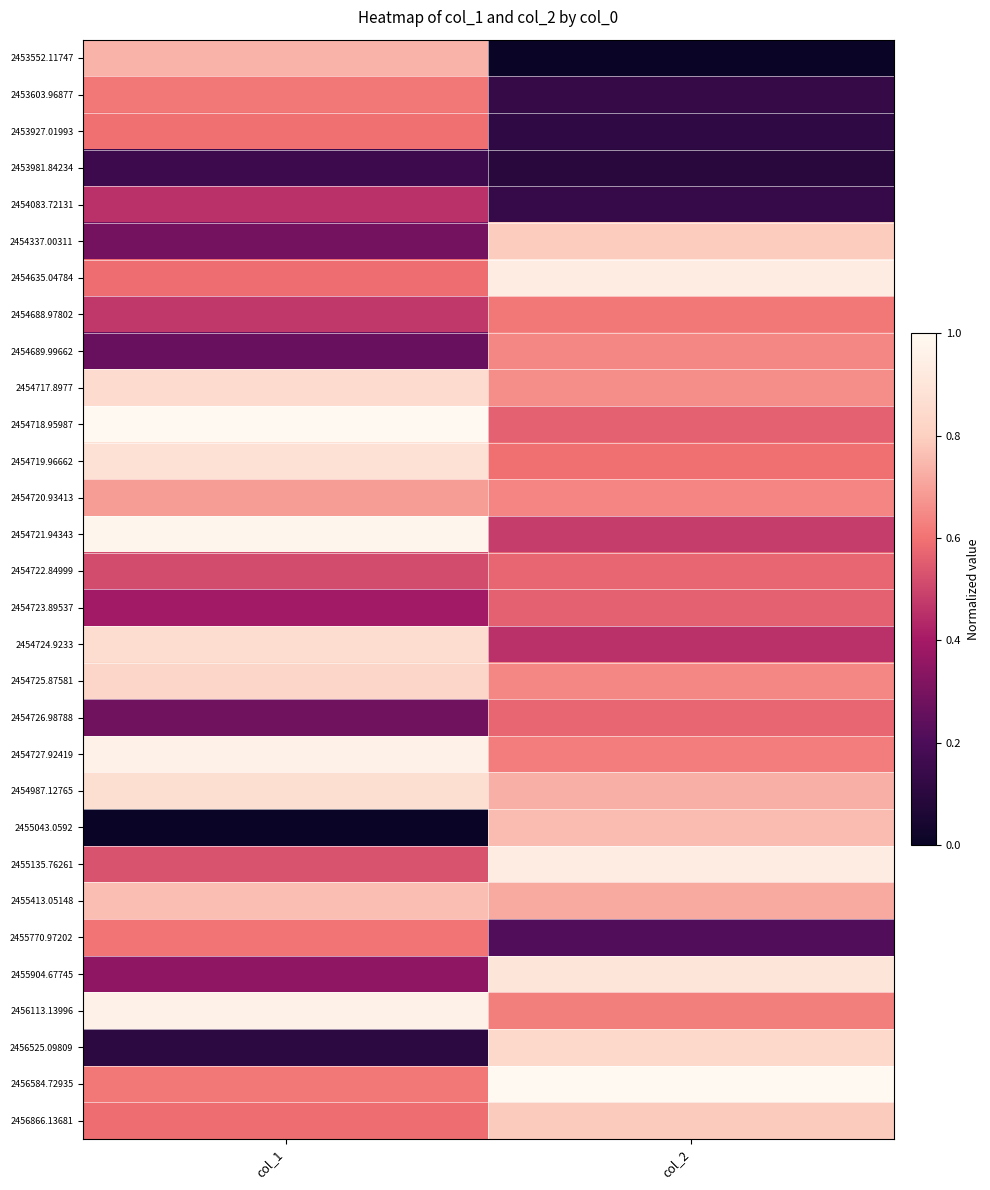

At which category does the chart reach its peak across all series?

col_1